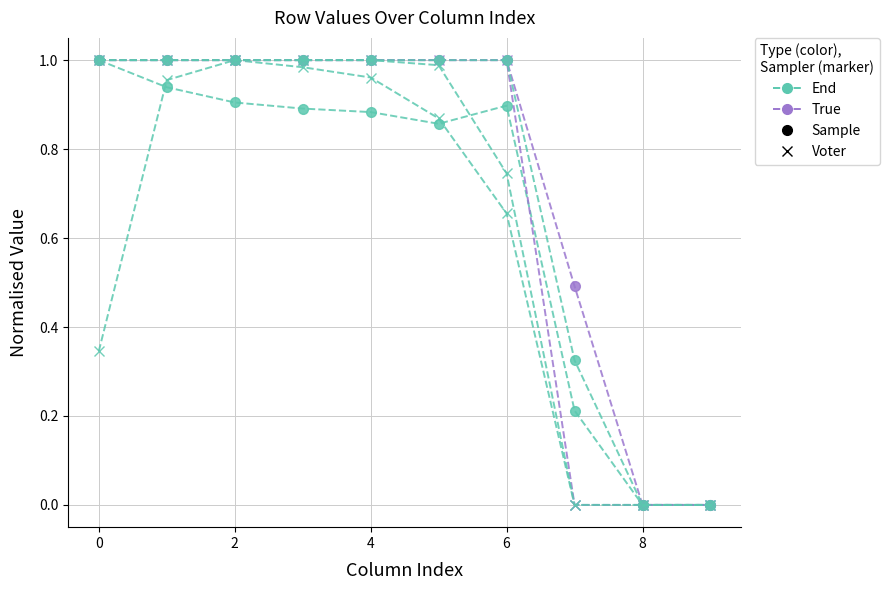

How many data points does each series have?

10